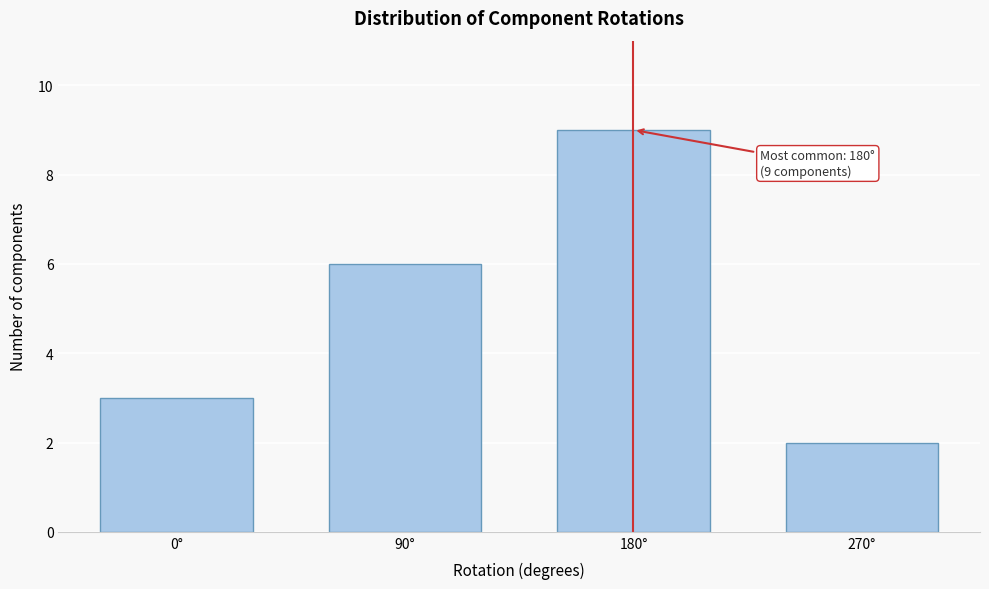

Reading right to left, transcribe all the data shown in this chart.

270°=2	180°=9	90°=6	0°=3